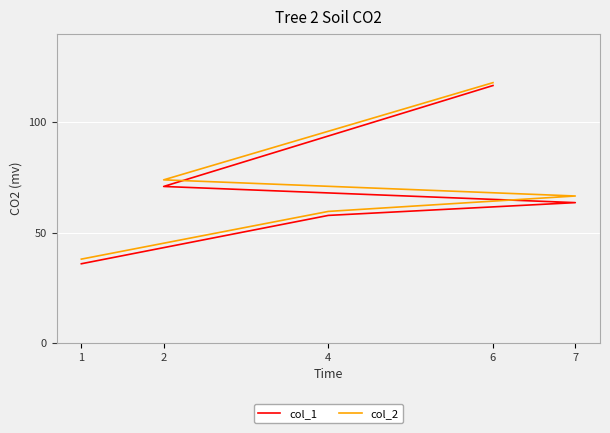

At 2, list the series in order from smallest to largest.

col_1, col_2